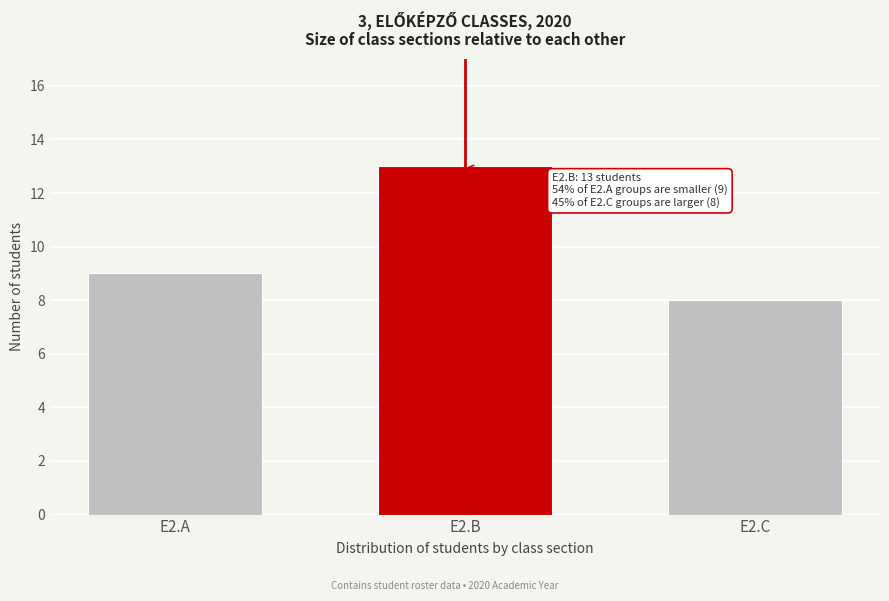

Reading right to left, what are all the values shown in this chart?

8	13	9